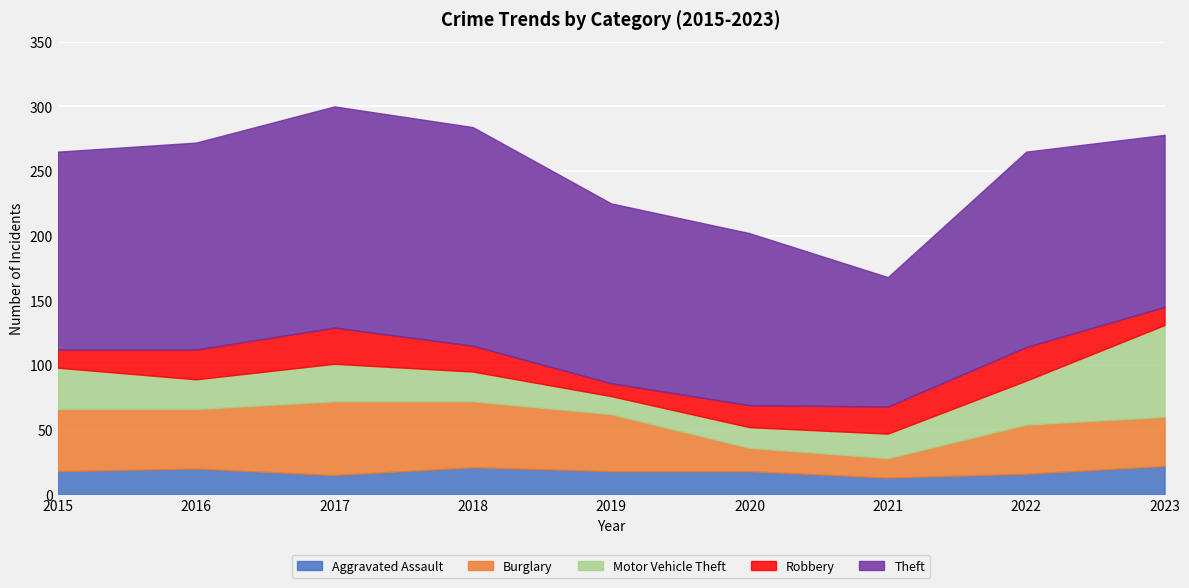

What is the minimum value for Aggravated Assault?

13